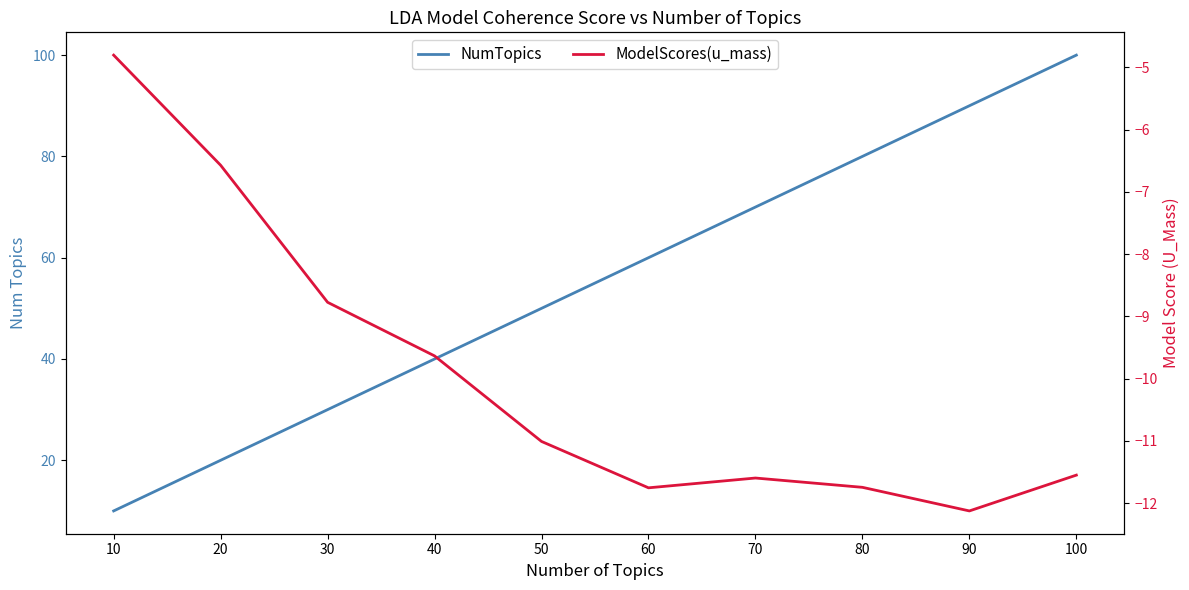

Which series has the largest total across all categories?

NumTopics